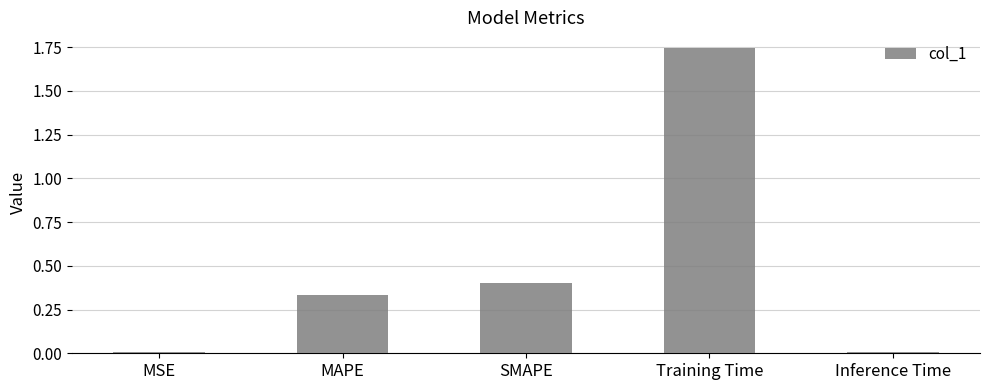

The chart shows a value of 0.4 at SMAPE. True or false?

True